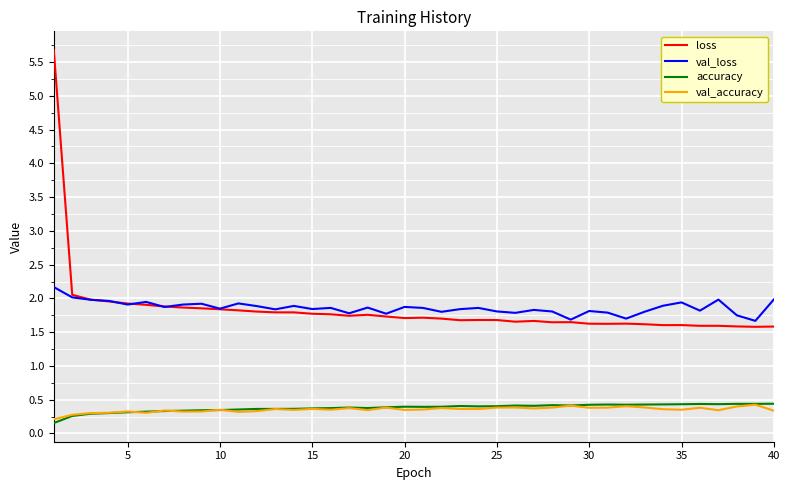

Which series has the largest range (max minus min)?

loss